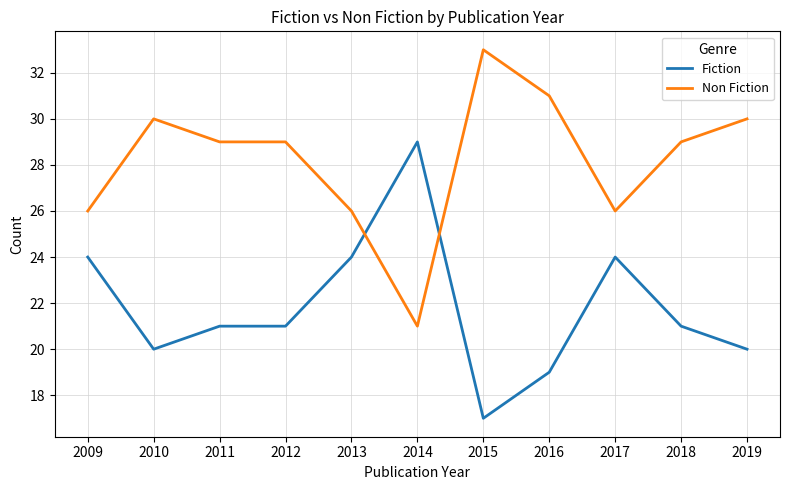

Which series has the largest total across all categories?

Non Fiction